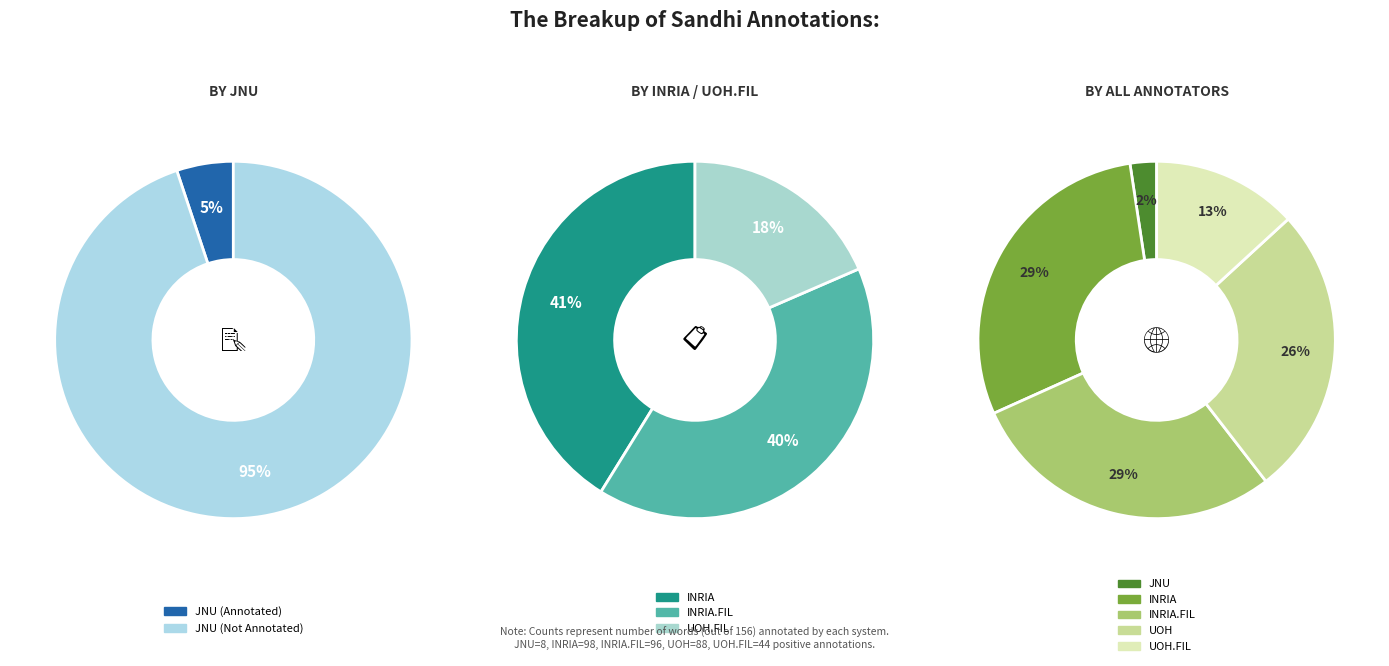

Do JNU and UOH.FIL together represent more than half of the pie?

No